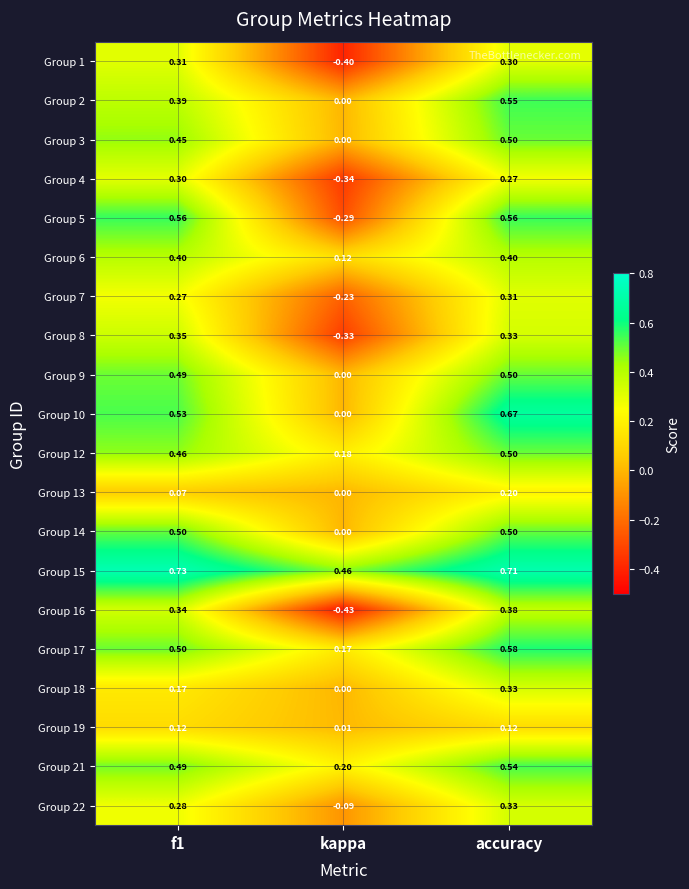

At which label does Group 4 reach its minimum?

kappa